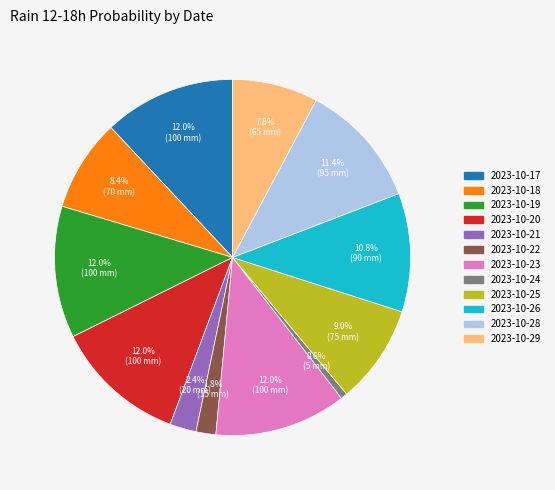

Is there any slice that represents more than half of the pie?

No